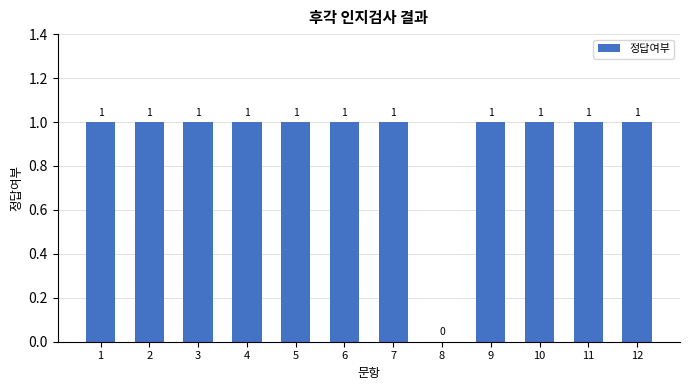

True or false: the data shows 1 at 7.

True